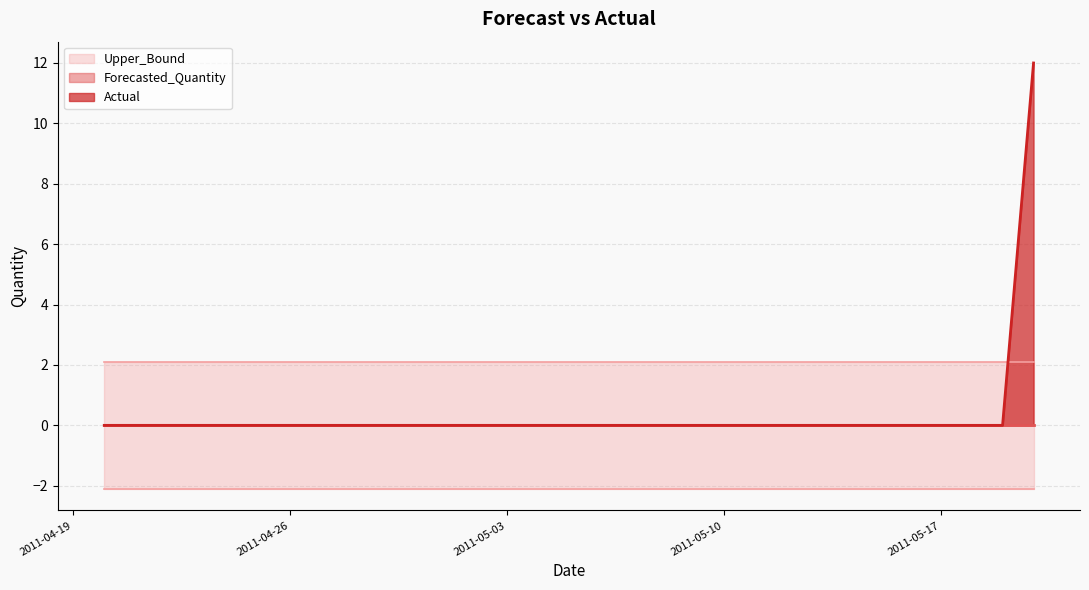

True or false: Lower_Bound has more than 1 interior local peaks.

False